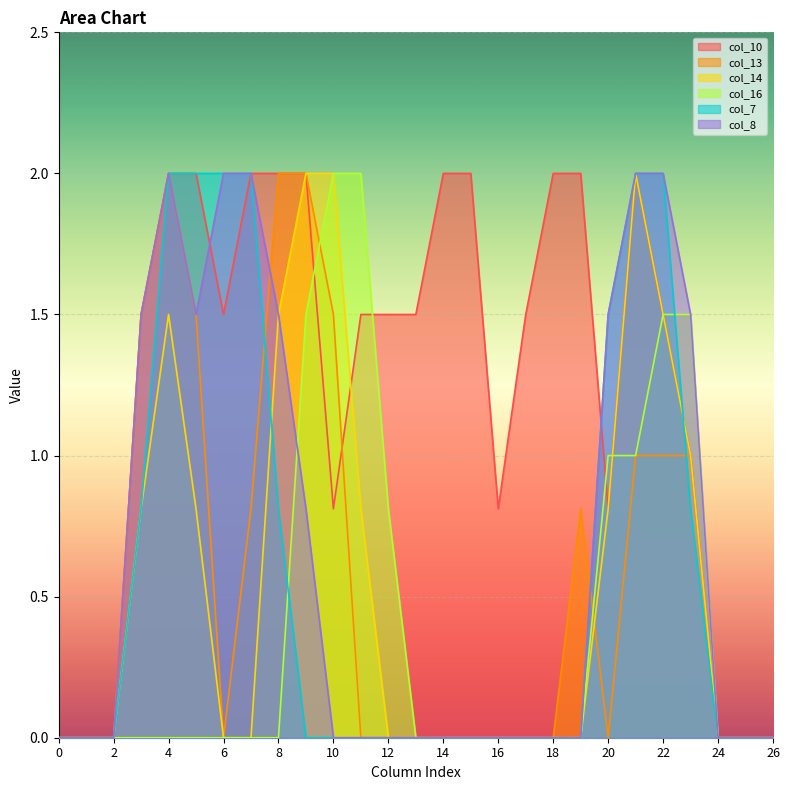

How many times do col_13 and col_16 cross each other?

2